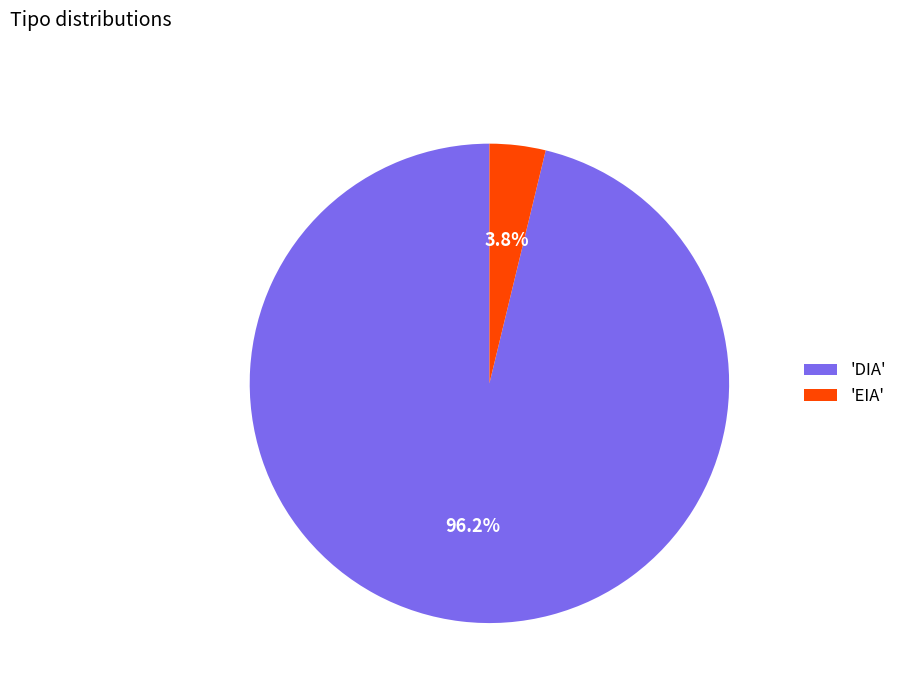

Combined, do 'DIA' and 'EIA' account for over 50%?

Yes